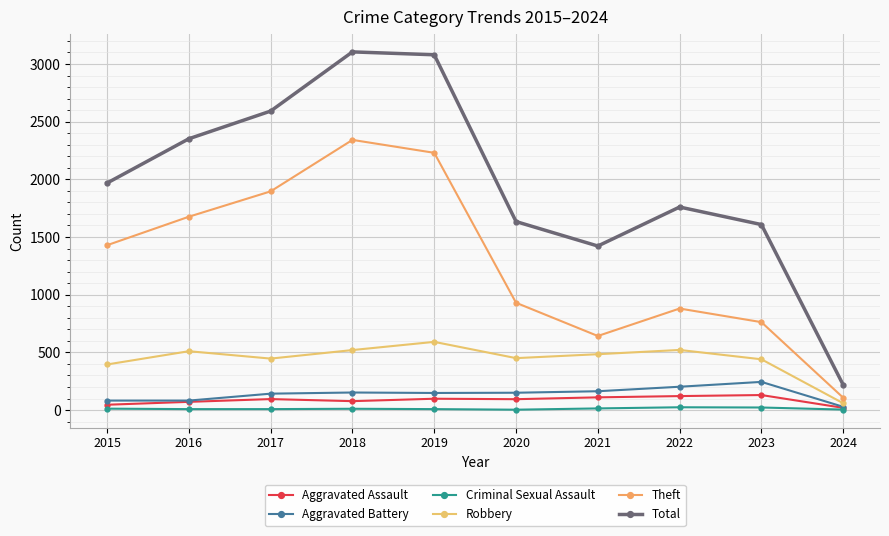

True or false: Aggravated Assault has a value of 152 at 2017.

False